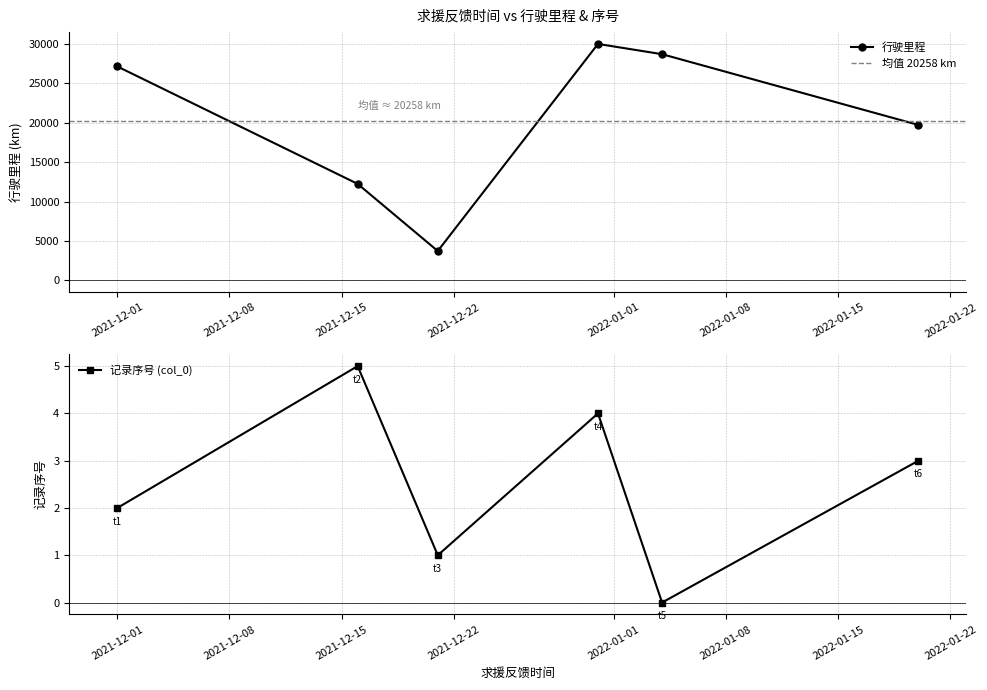

What is the total value across all series at 2021-12-16?

12250